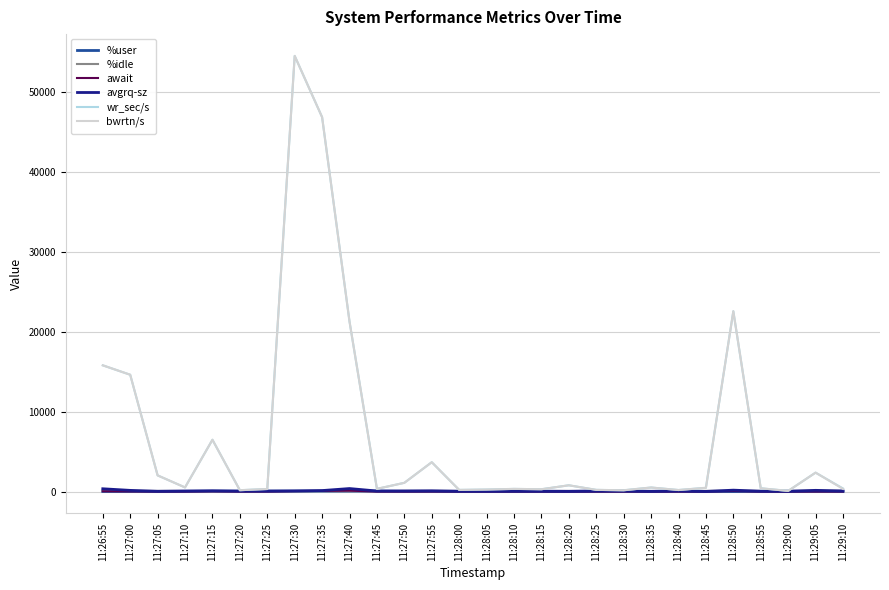

What is the difference between the avgrq-sz values at 11:27:45 and 11:28:10?

18.7